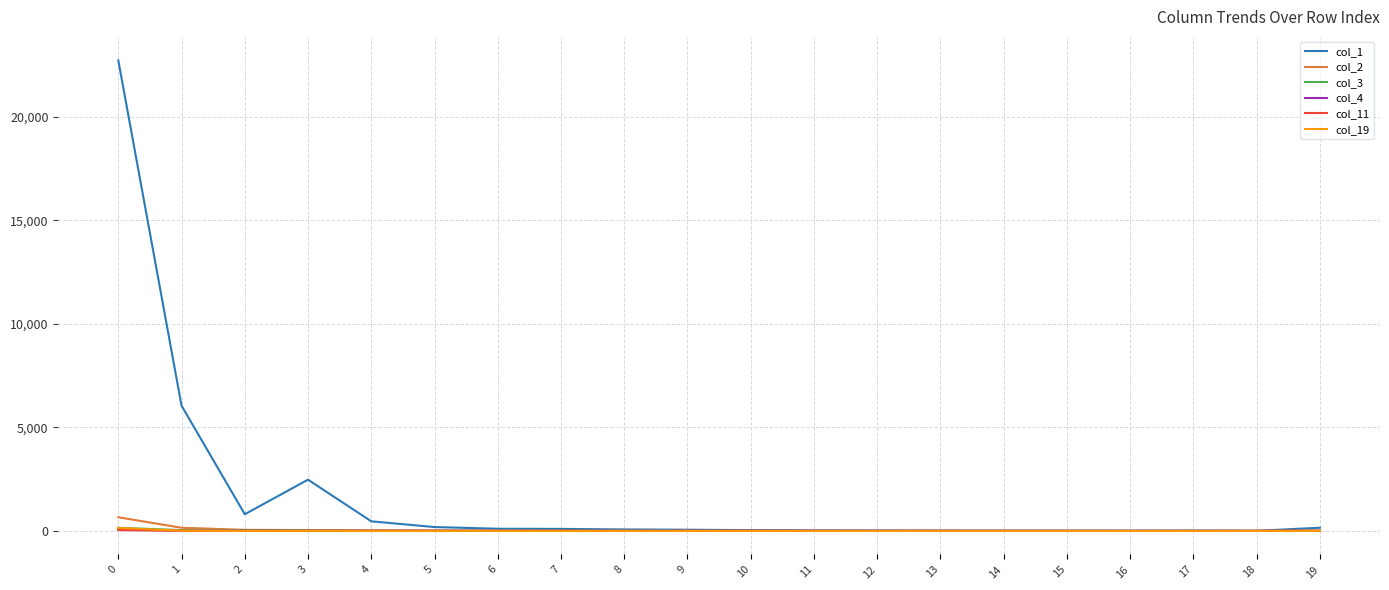

How many lines are shown in the chart?

6